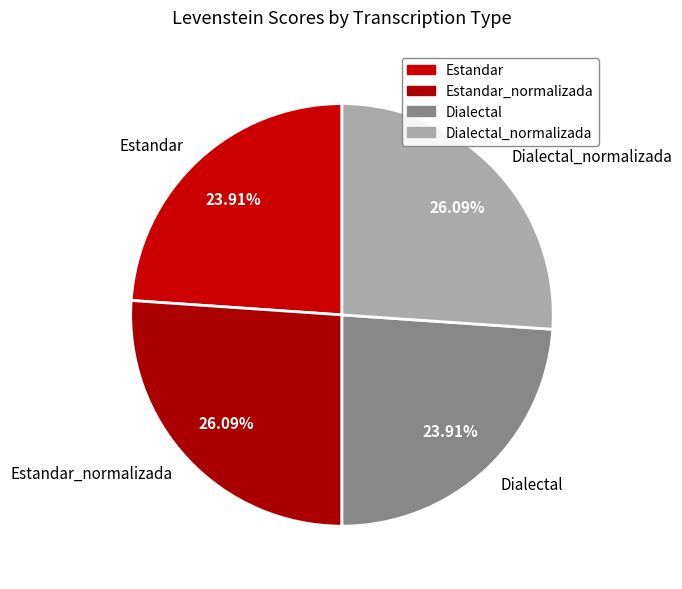

Combined, do Estandar and Dialectal account for over 50%?

No